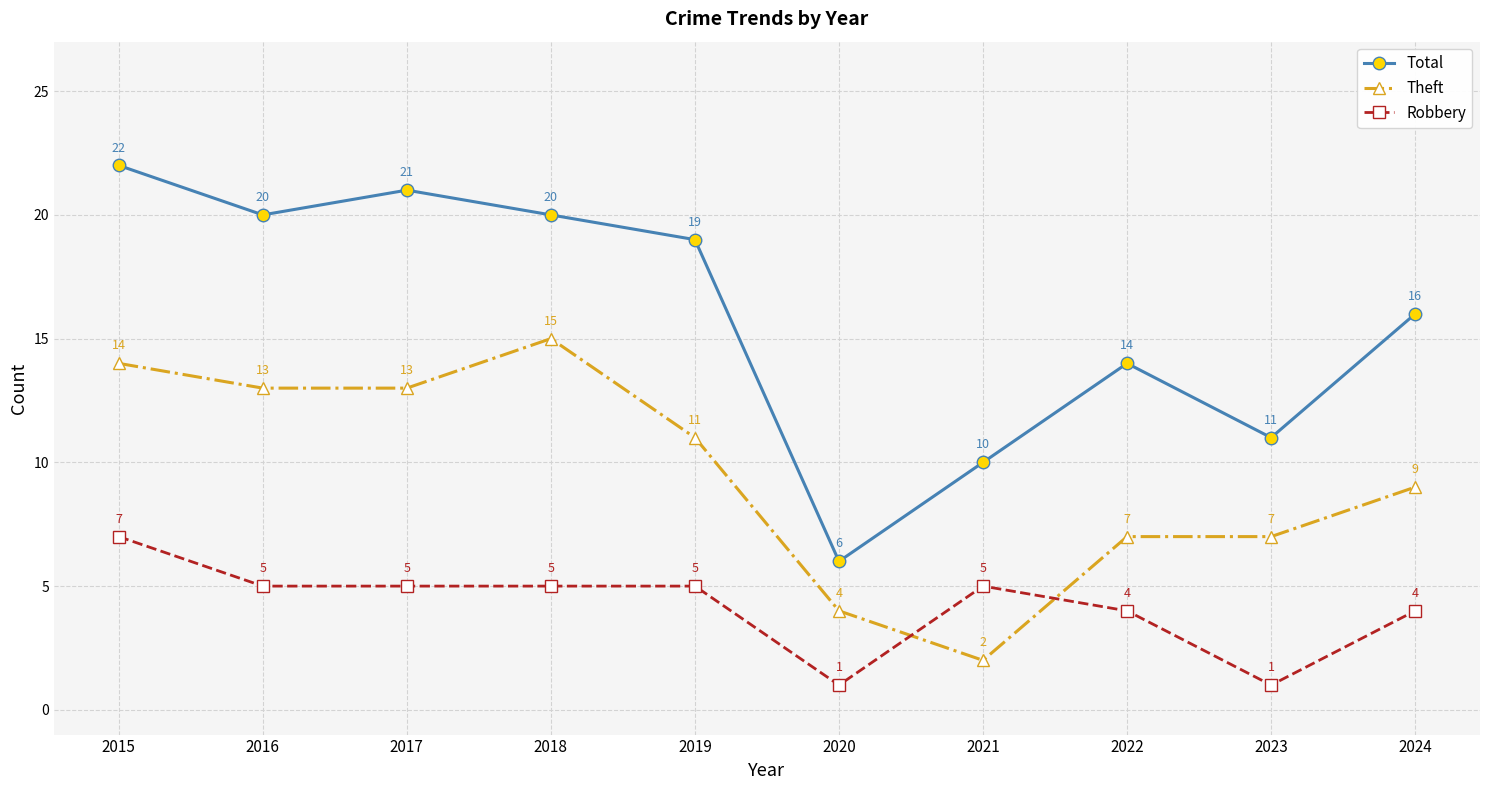

True or false: Total and Robbery intersect in this chart.

False